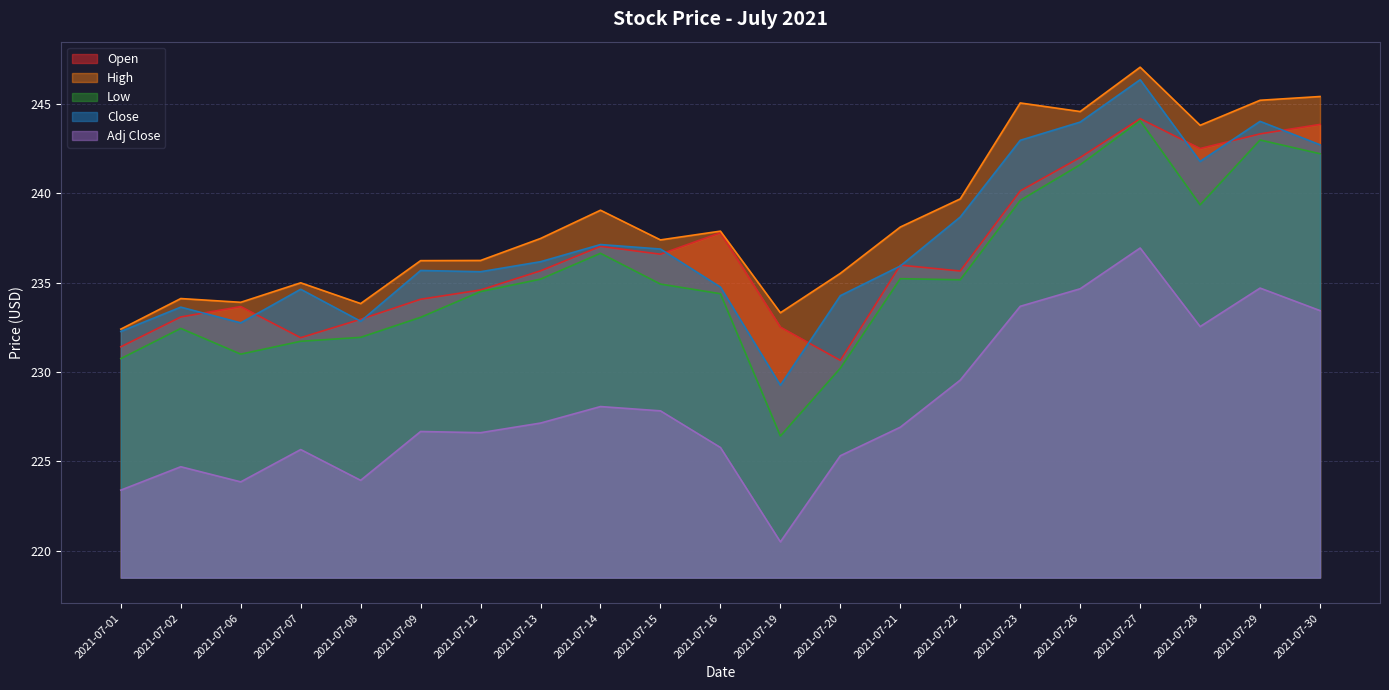

Where is the first local minimum for Adj Close?

2021-07-06